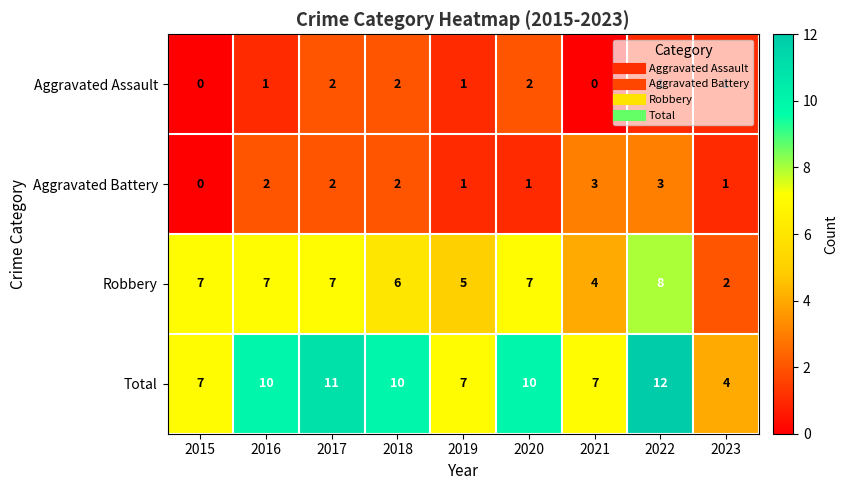

At how many categories does at least one series exceed 6?

8